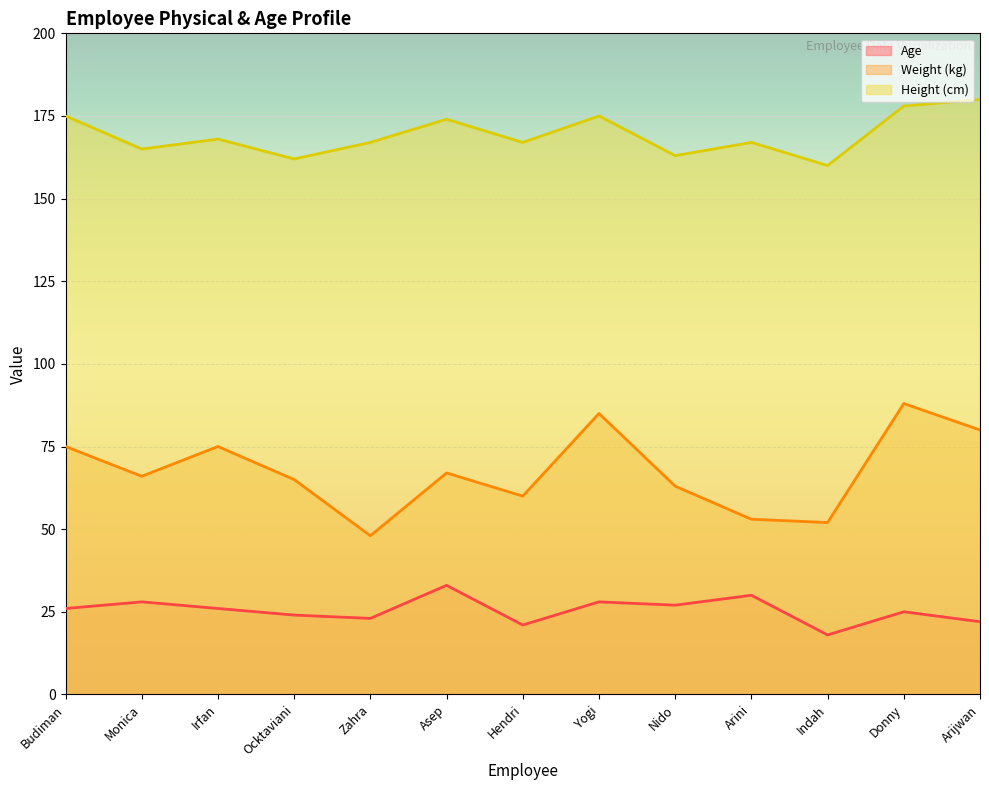

The value of Age at Asep is 55. True or false?

False